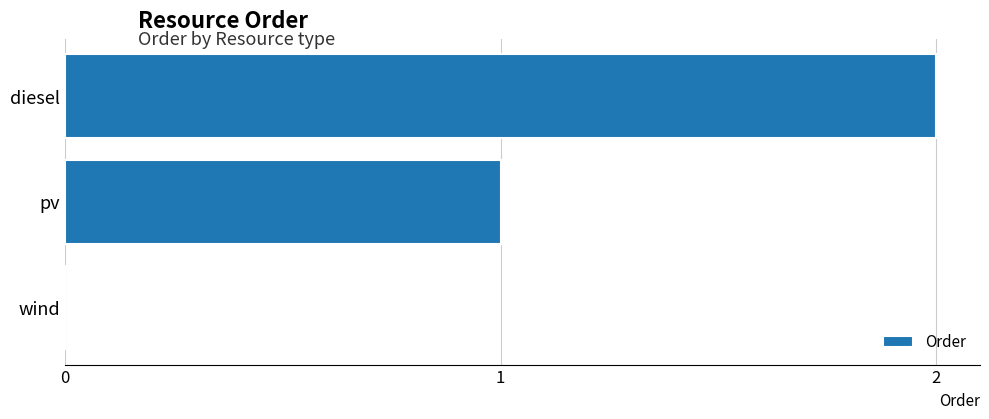

What is the sum of all values?

3